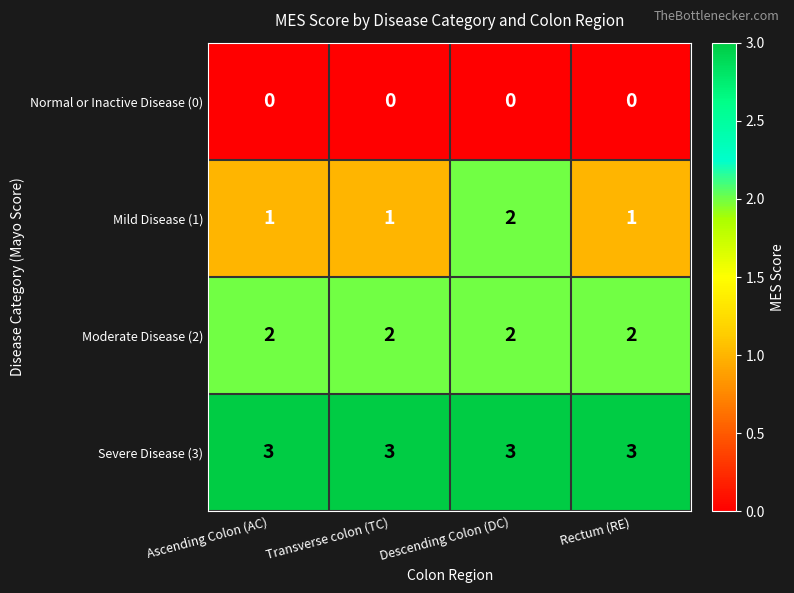

How many categories are shown in the chart?

4